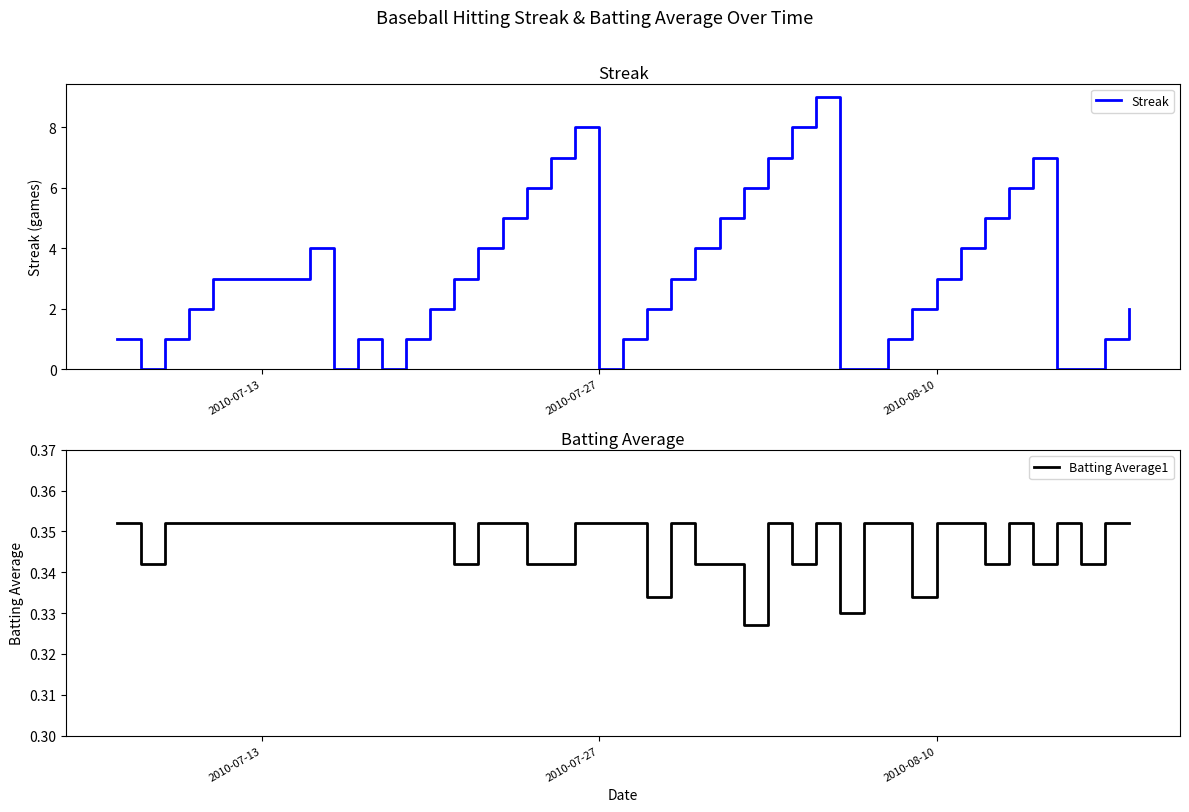

The value of Streak at 2010-08-10 is 3. True or false?

True